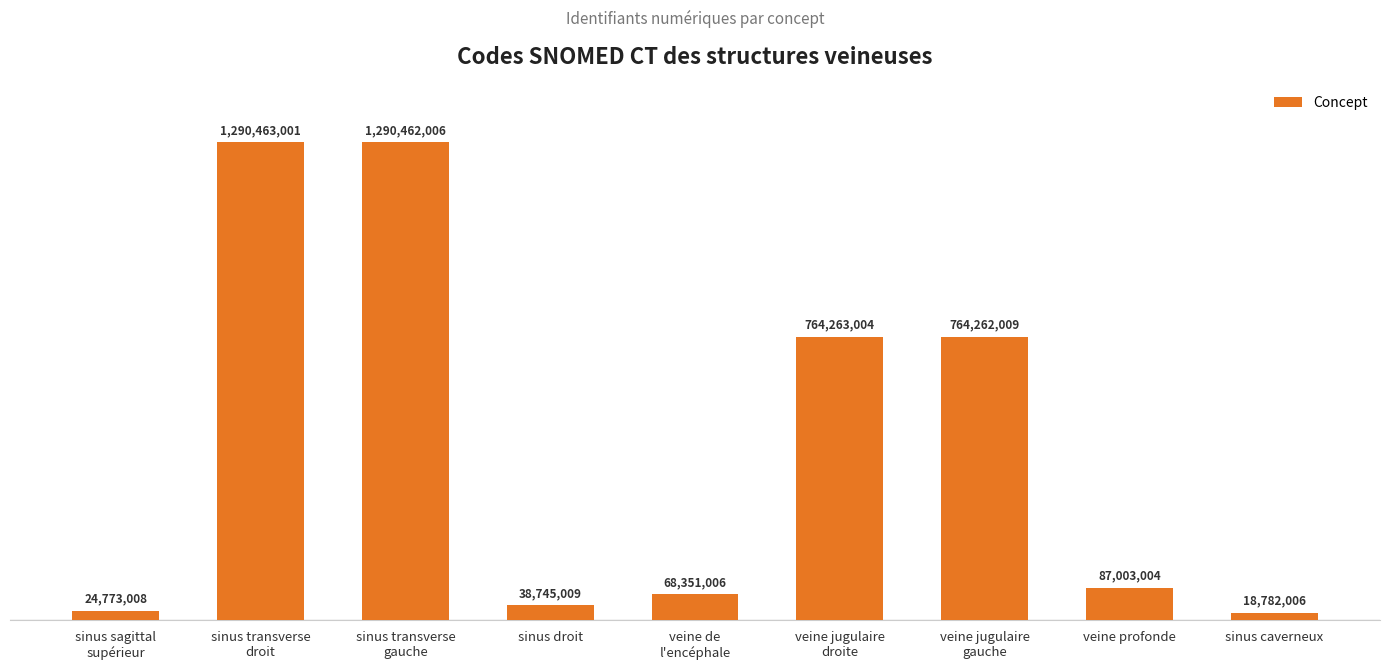

What is the change in value from sinus sagittal
supérieur to sinus transverse
droit?

+1265689993